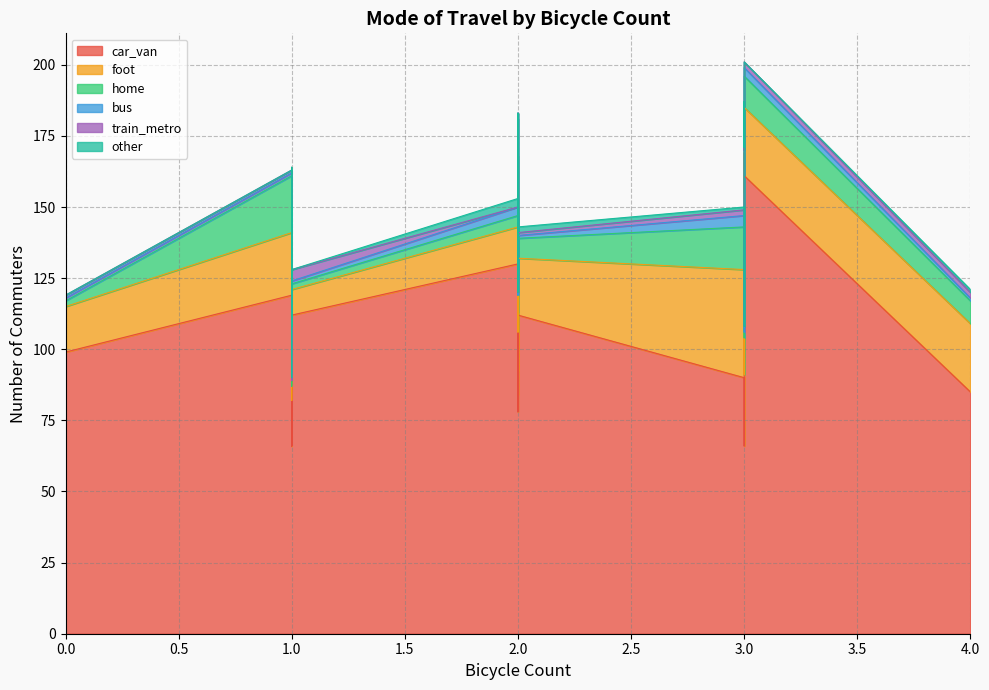

True or false: other has a value of 0 at 1.

True